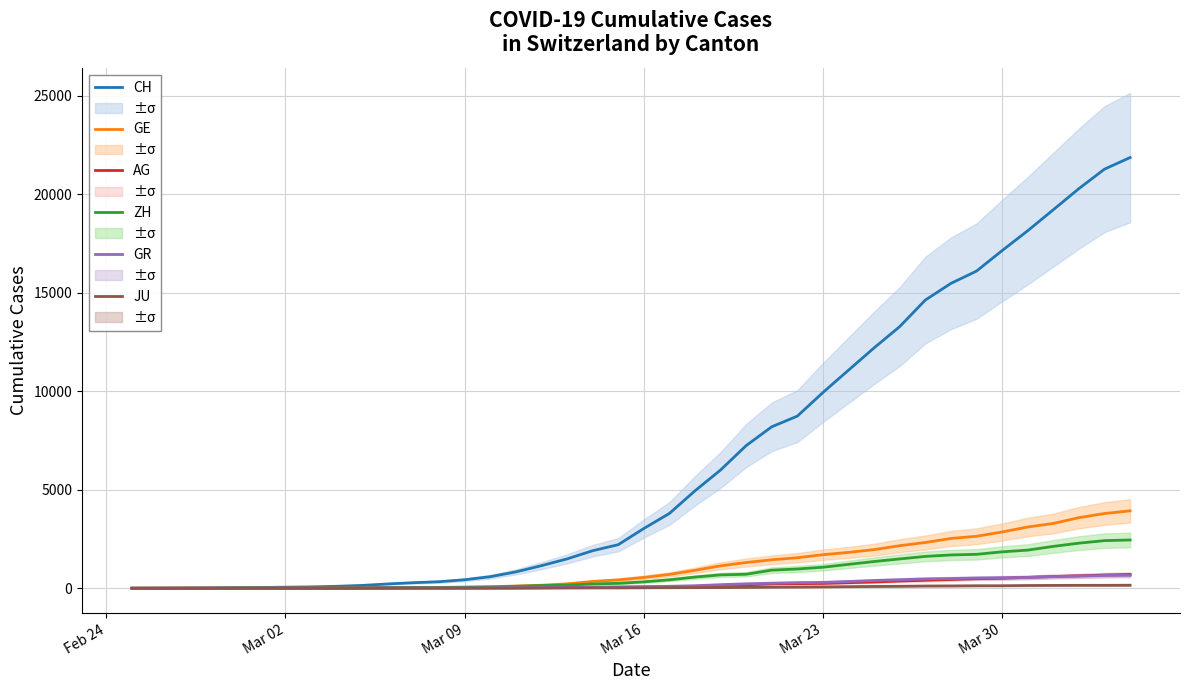

What is the highest value of the AG series?

702